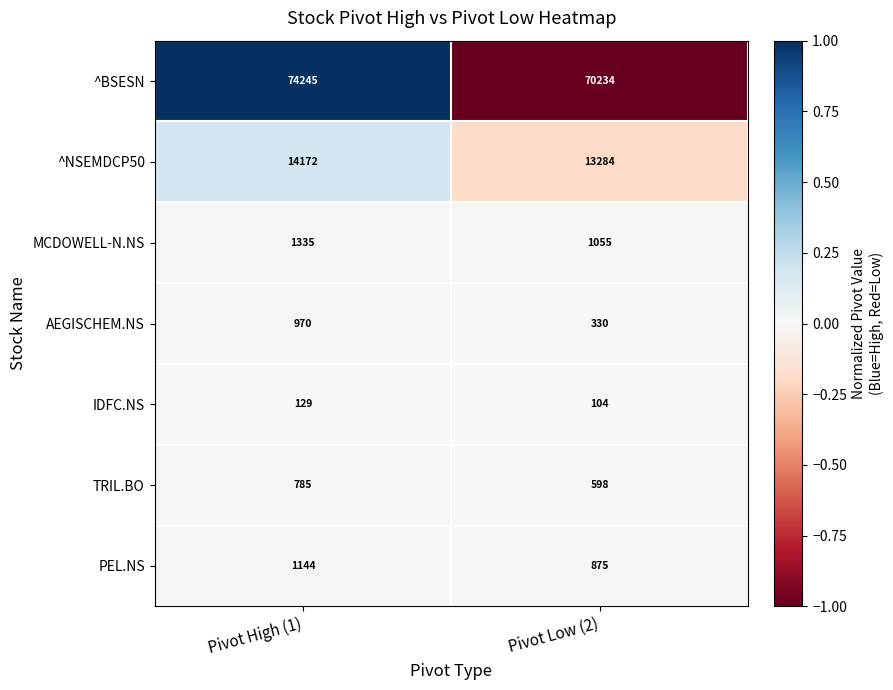

What is the maximum value shown in the chart?

74245